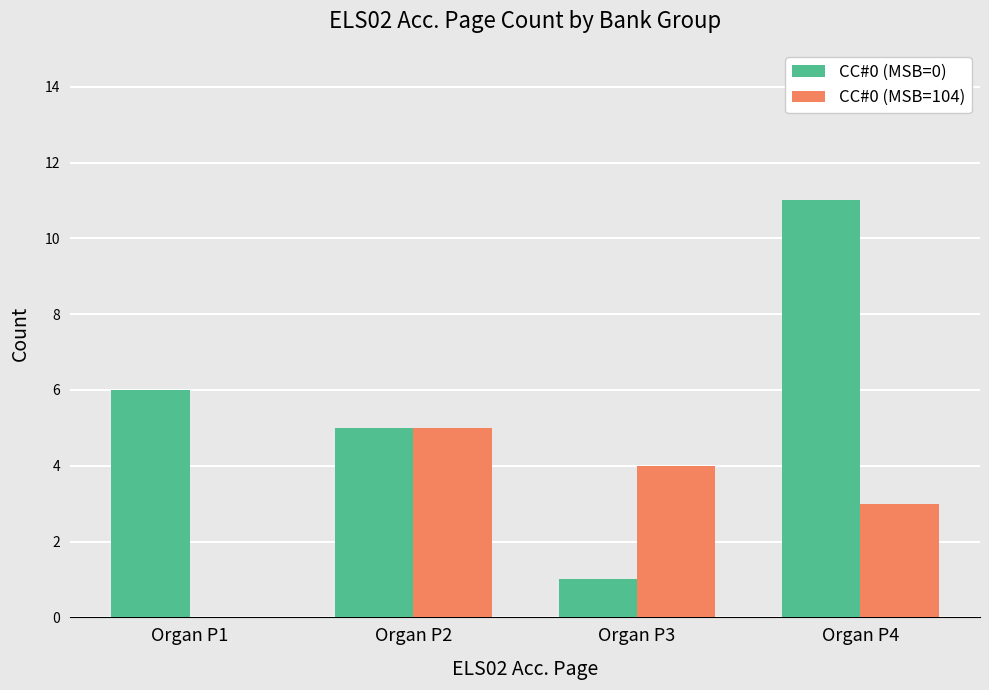

True or false: CC#0 (MSB=104) has a value of 2 at Organ P4.

False